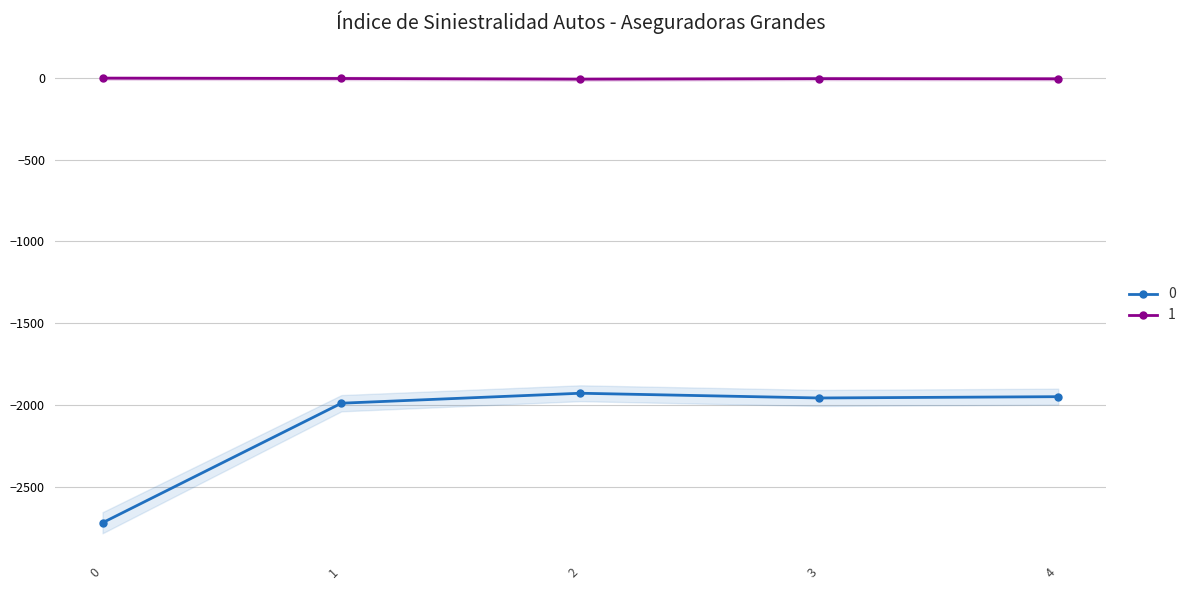

True or false: 1 and 0 intersect in this chart.

False